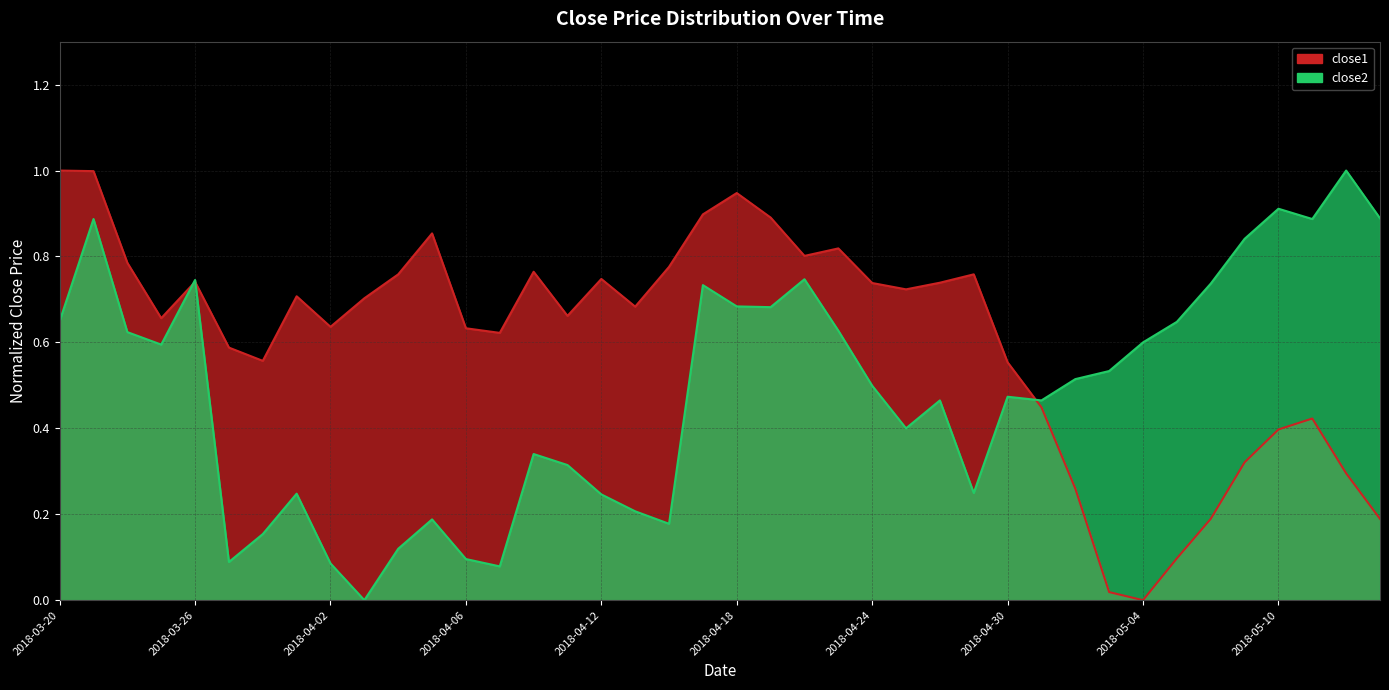

The close1 series shows 0.7 at 2018-04-12. True or false?

True